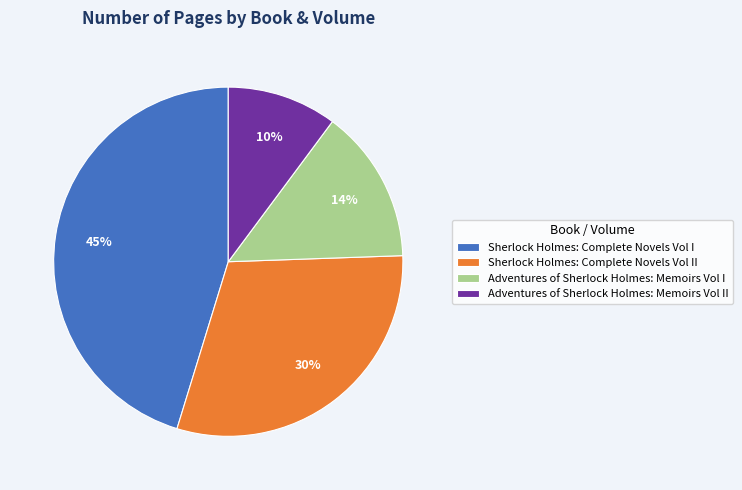

Rank the categories by value from lowest to highest.

Adventures of Sherlock Holmes: Memoirs Vol II, Adventures of Sherlock Holmes: Memoirs Vol I, Sherlock Holmes: Complete Novels Vol II, Sherlock Holmes: Complete Novels Vol I